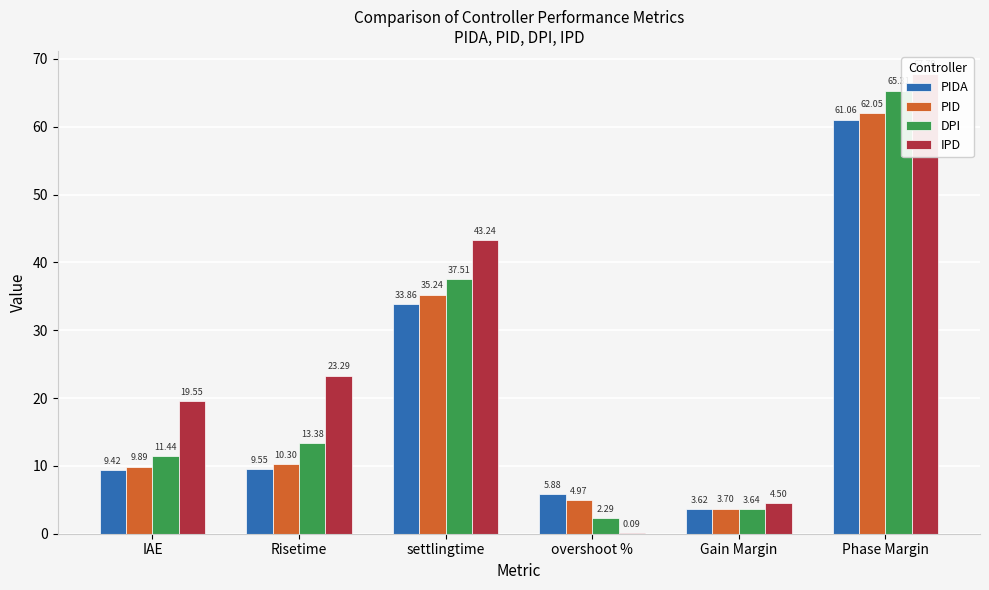

How many data points in IPD are less than 23?

3